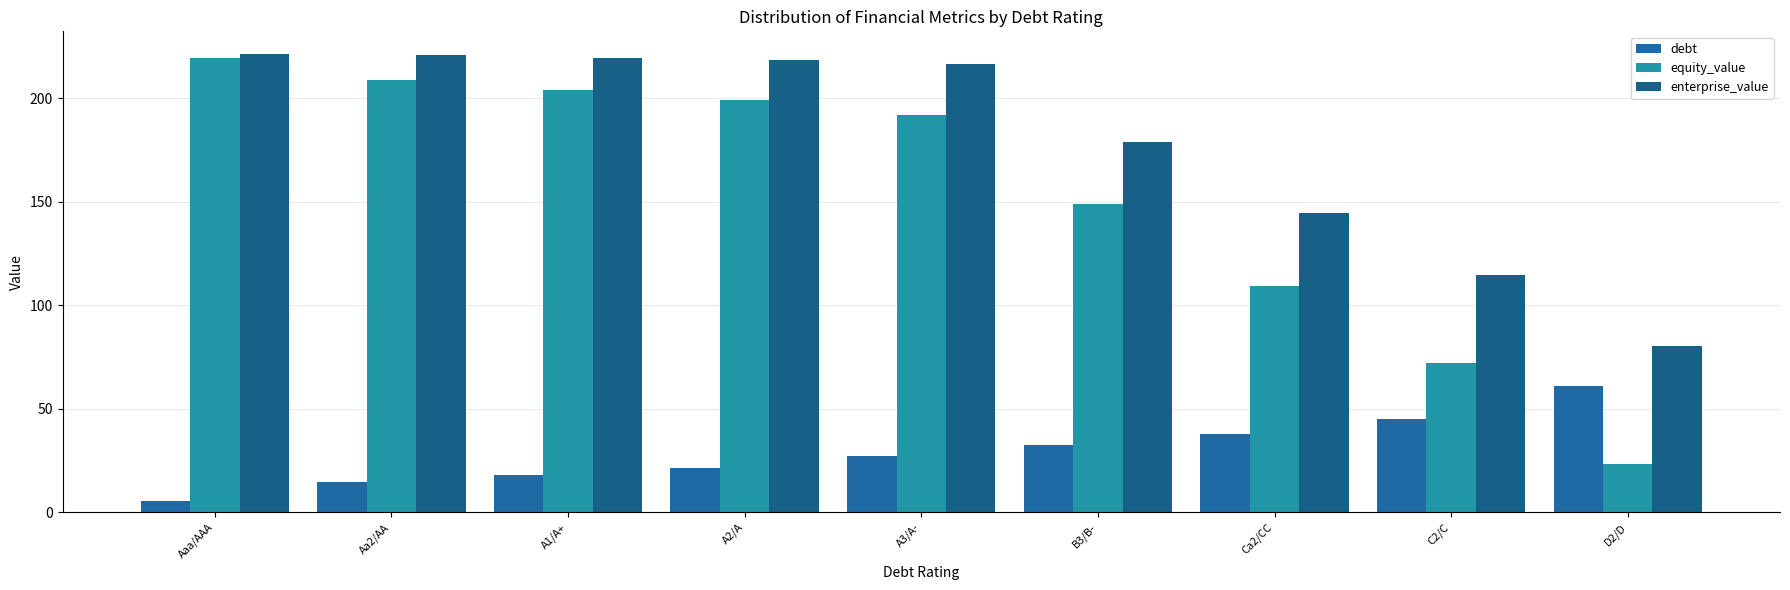

At which label does equity_value reach its peak?

Aaa/AAA